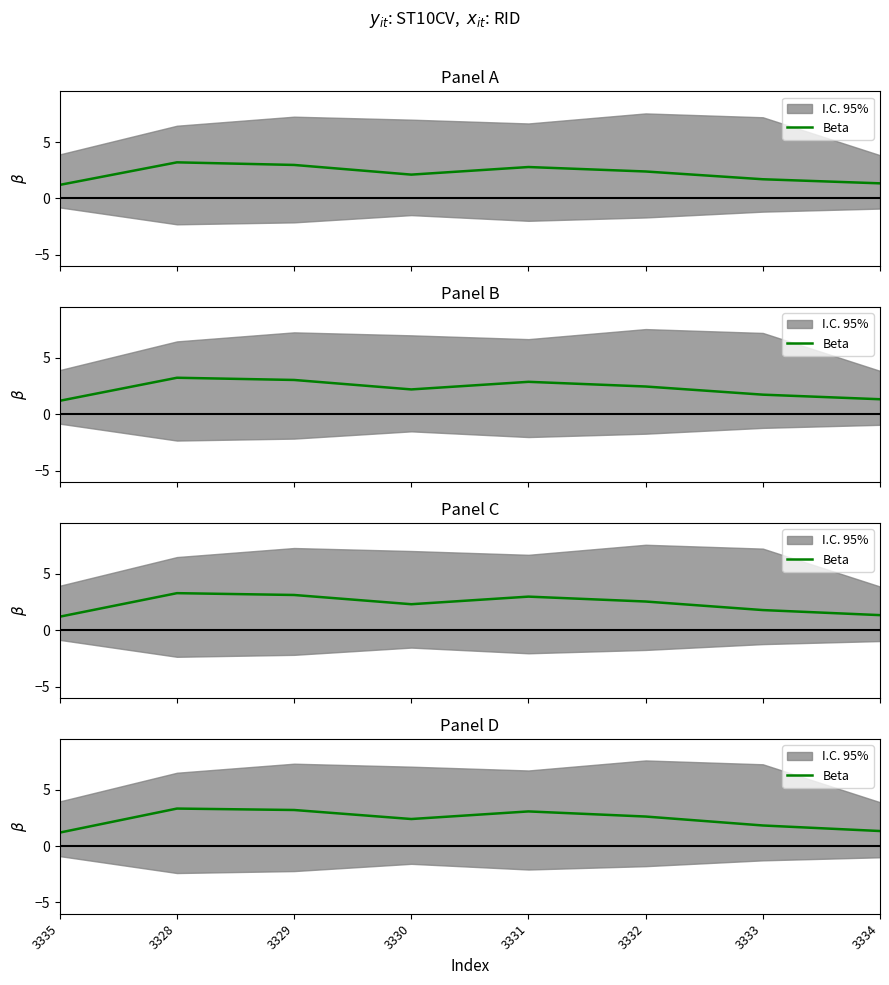

Between 3332 and 3331, which is larger?

3331